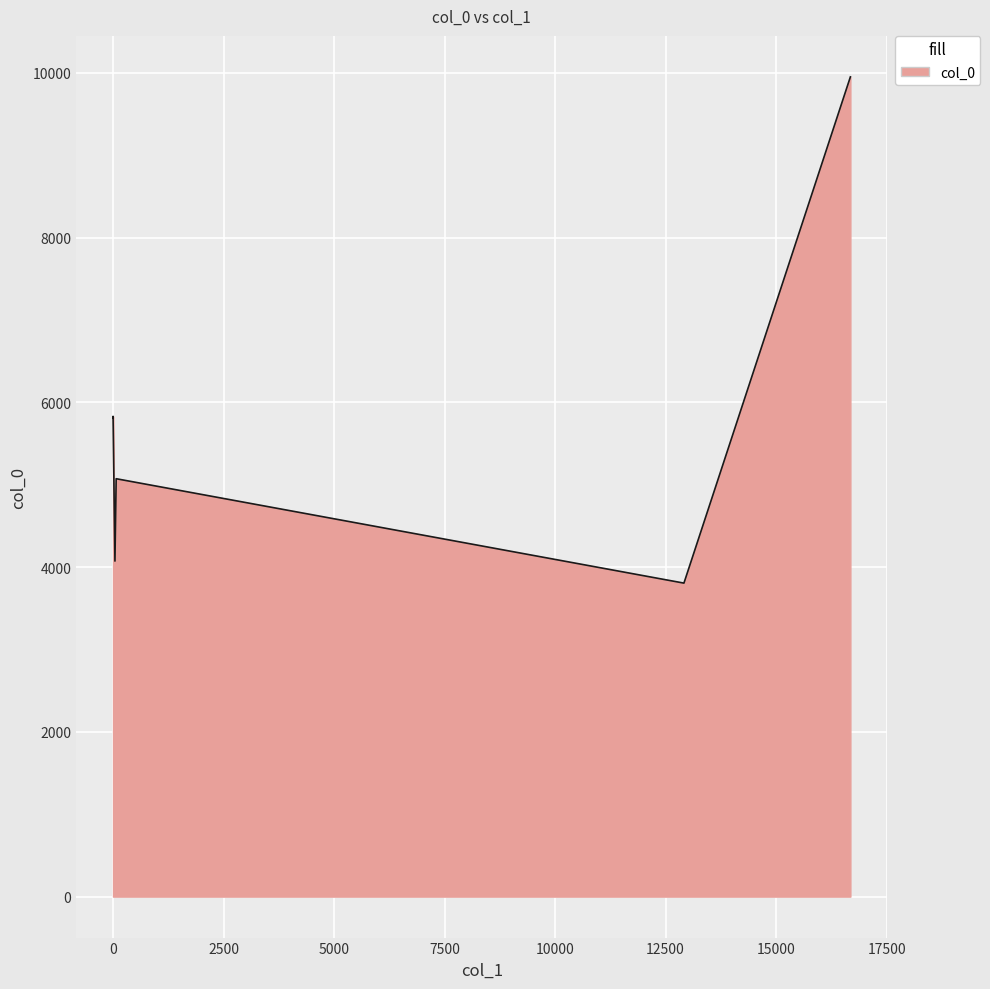

What is the sum of all values?

34549.0